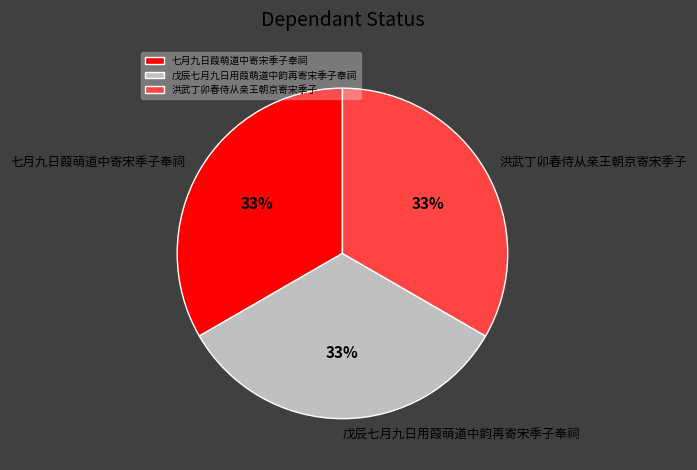

Count the number of slices in the pie.

3